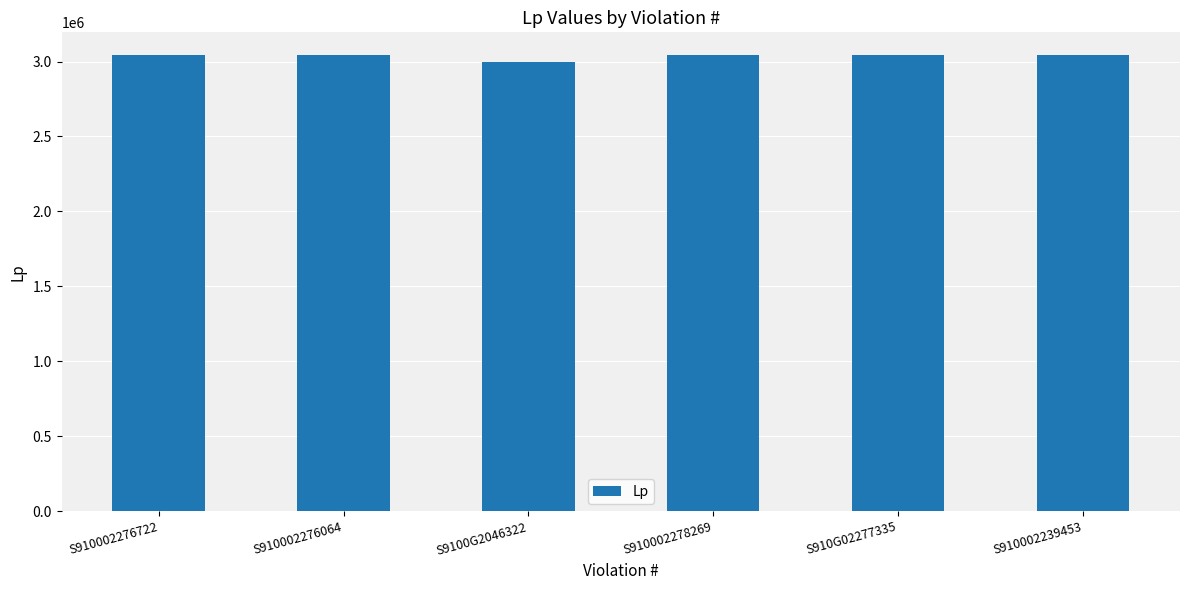

Does the chart contain any negative values?

No